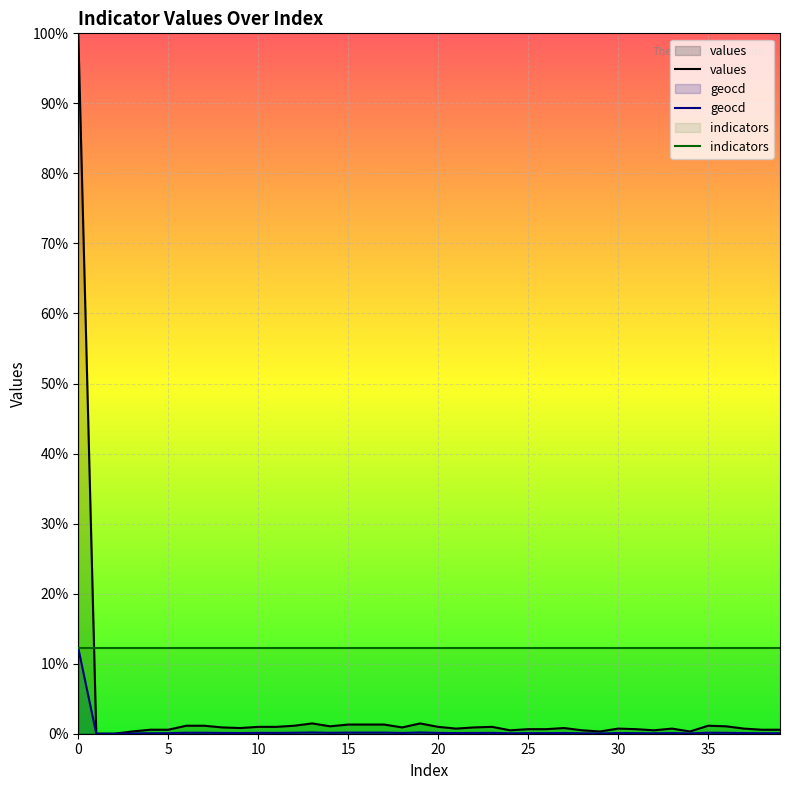

What is the value of the indicators point at the 18th from the left?

1221